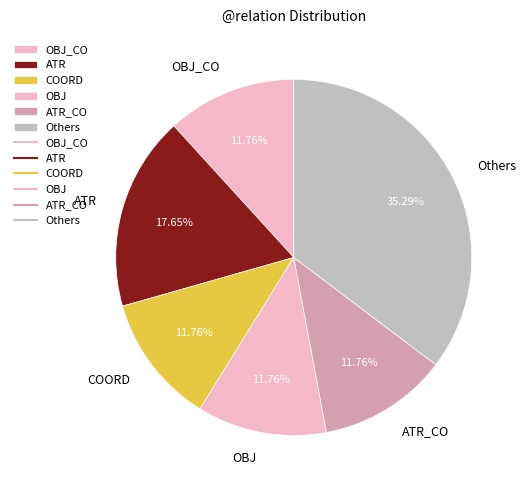

Which slice is the largest?

Others